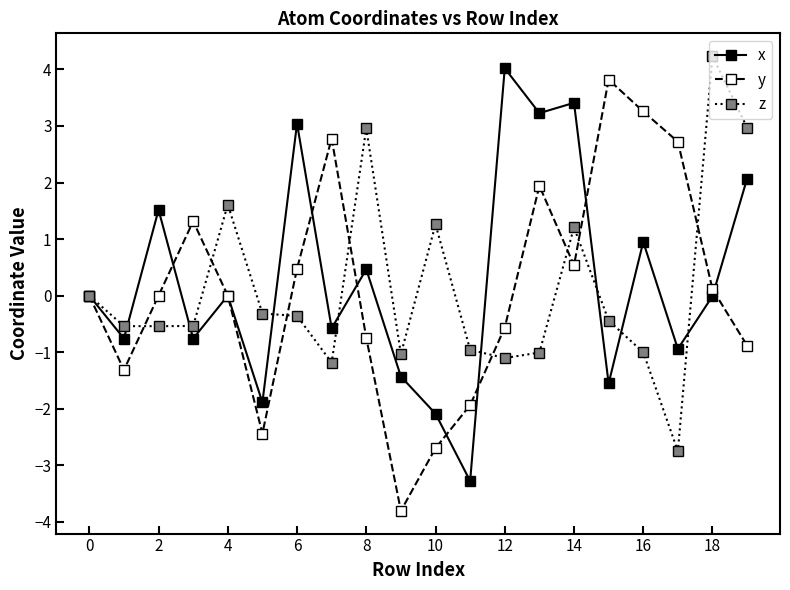

List the series in order of their peak value, highest first.

z, x, y